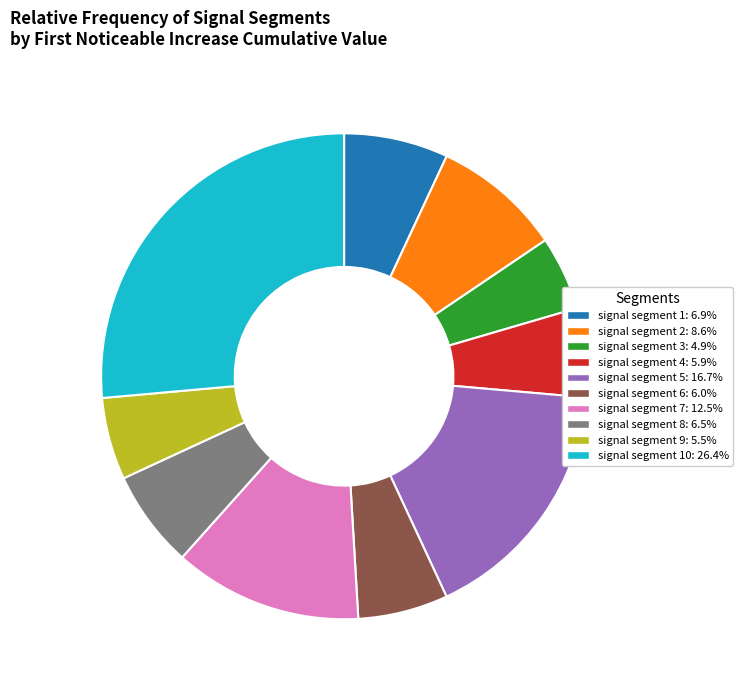

Is the sum of signal segment 4: 5.9% and signal segment 1: 6.9% greater than half?

No